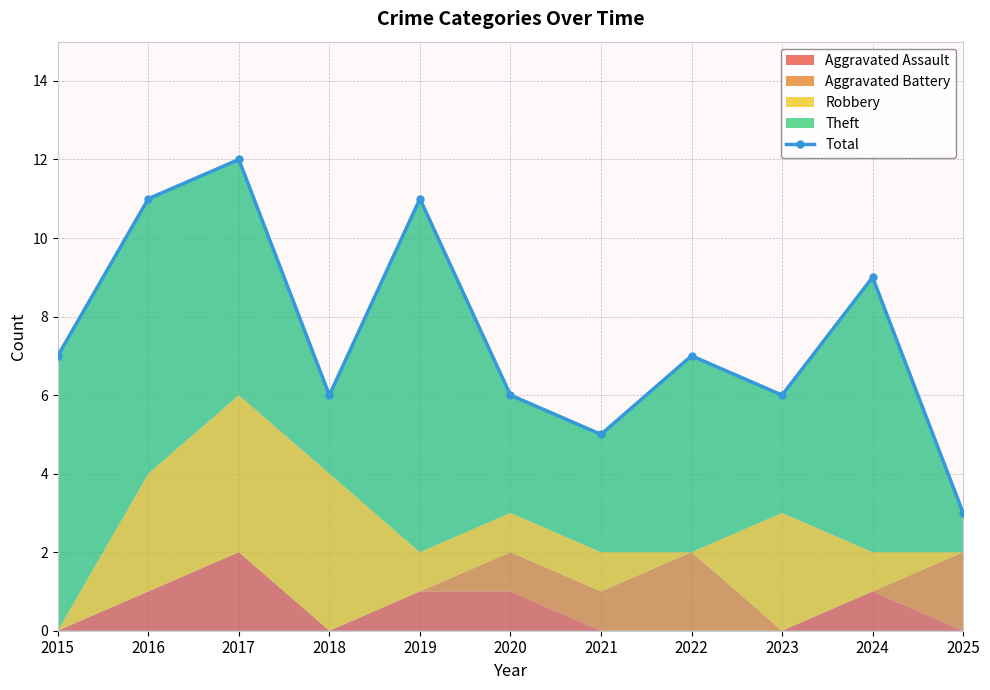

How many values are between 6 and 11?

8